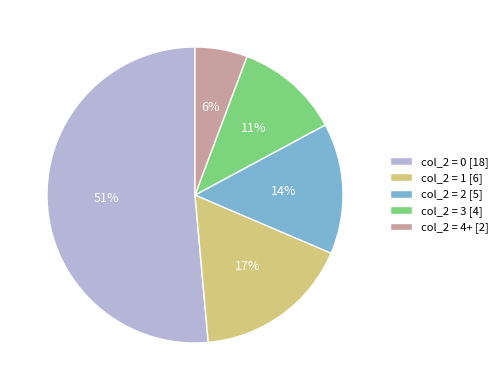

To the nearest percent, what portion does col_2 = 1 [6] represent?

17%